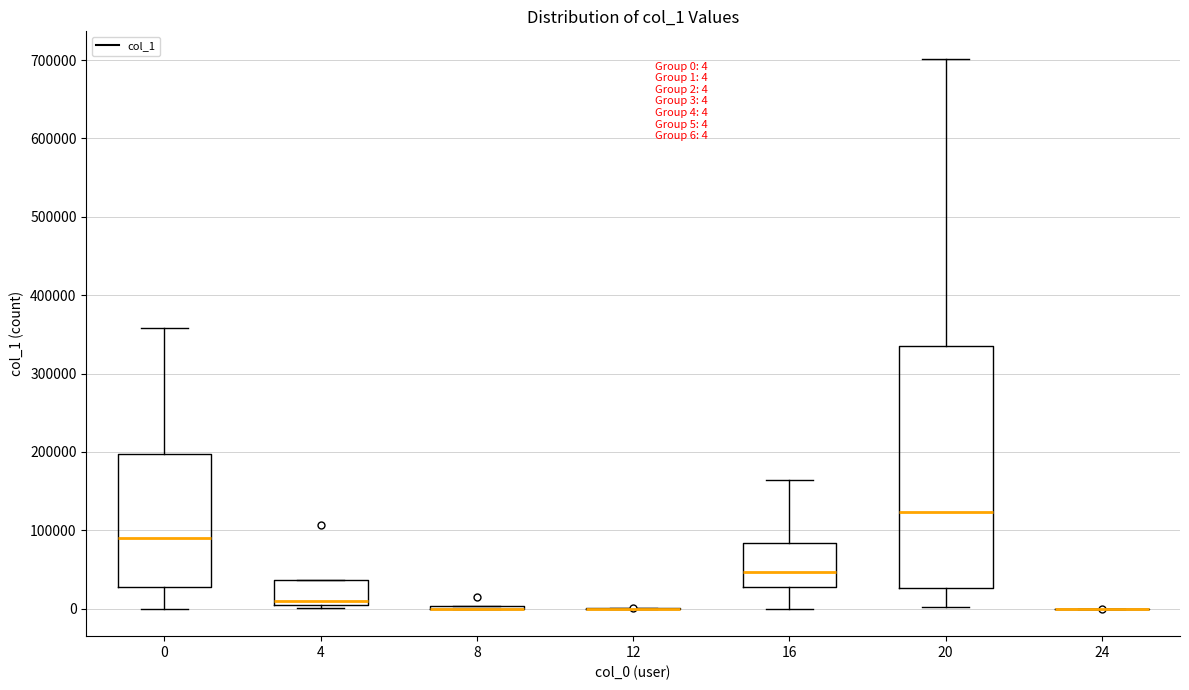

Which box is the tallest, from its lower edge to its upper edge?

20